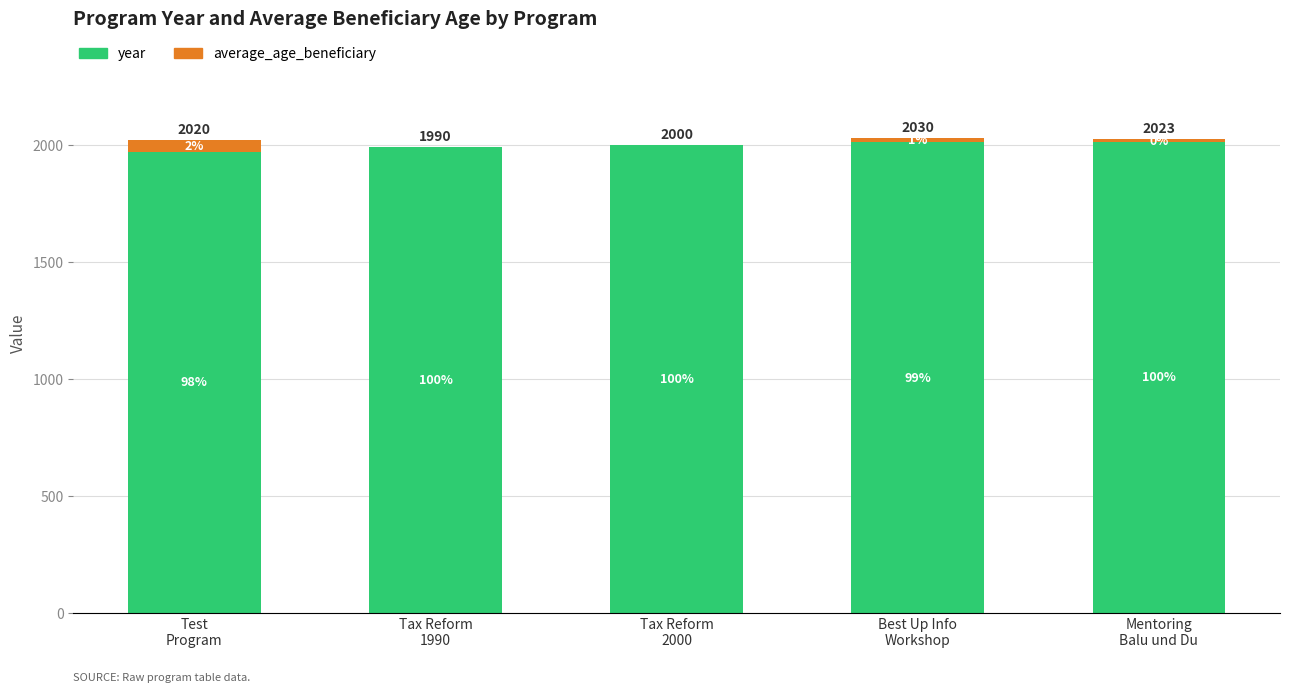

Which has a higher value, Tax Reform
1990 or Tax Reform
2000?

Tax Reform
2000